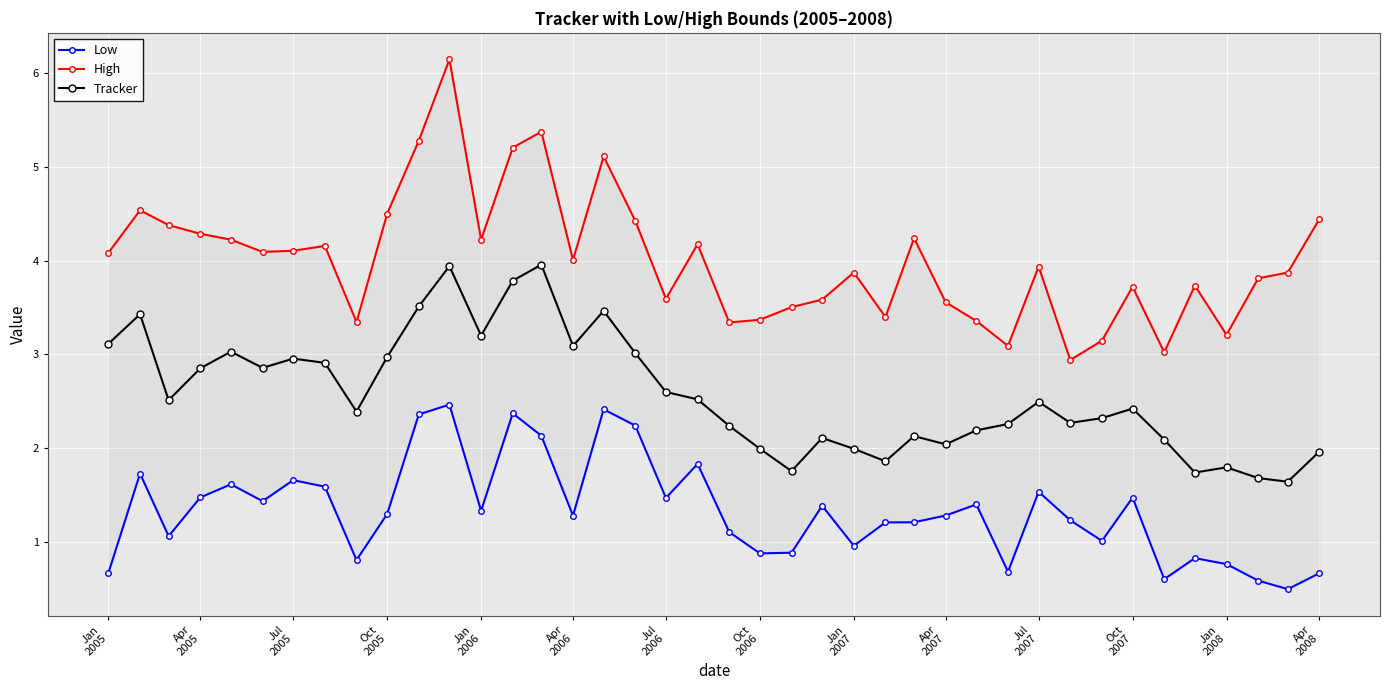

True or false: Tracker has more than 1 interior local peaks.

True